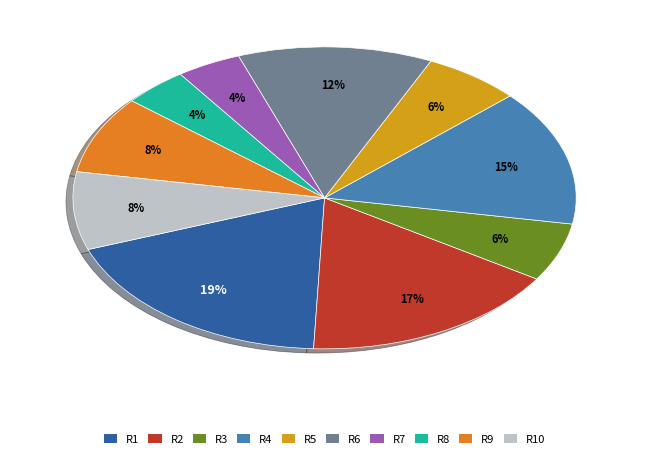

To the nearest percent, what is the average slice percentage?

10%